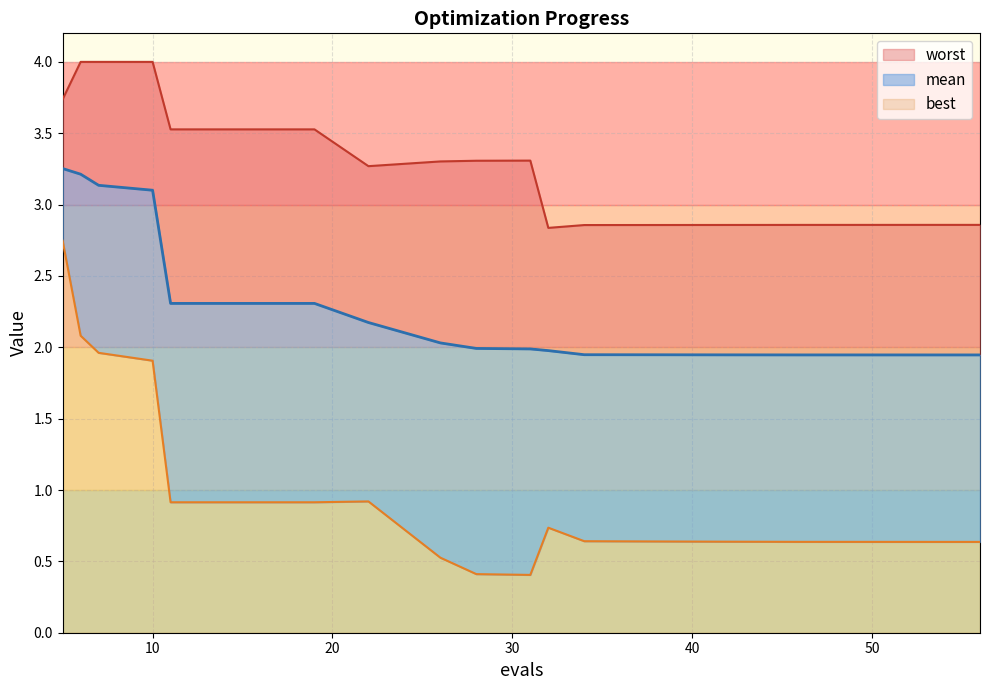

True or false: best and worst intersect in this chart.

False